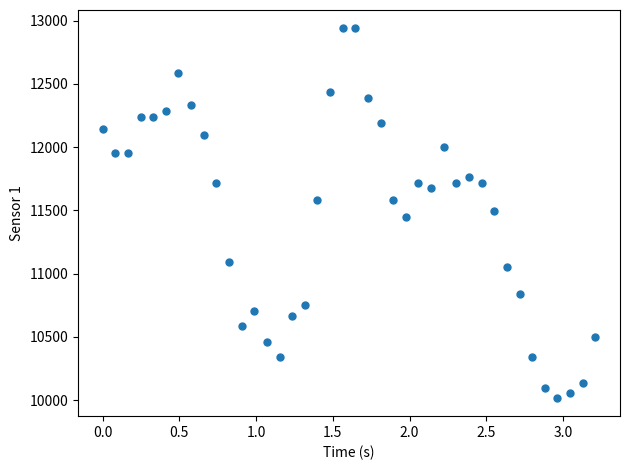

What is the range of X values (max minus min)?

3.2